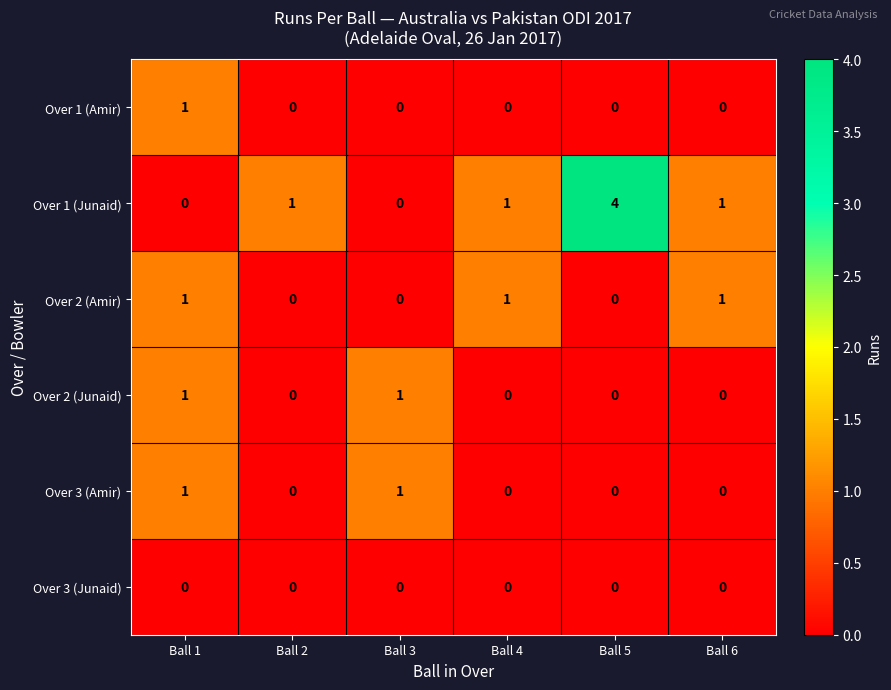

At how many categories does at least one series exceed 3?

1